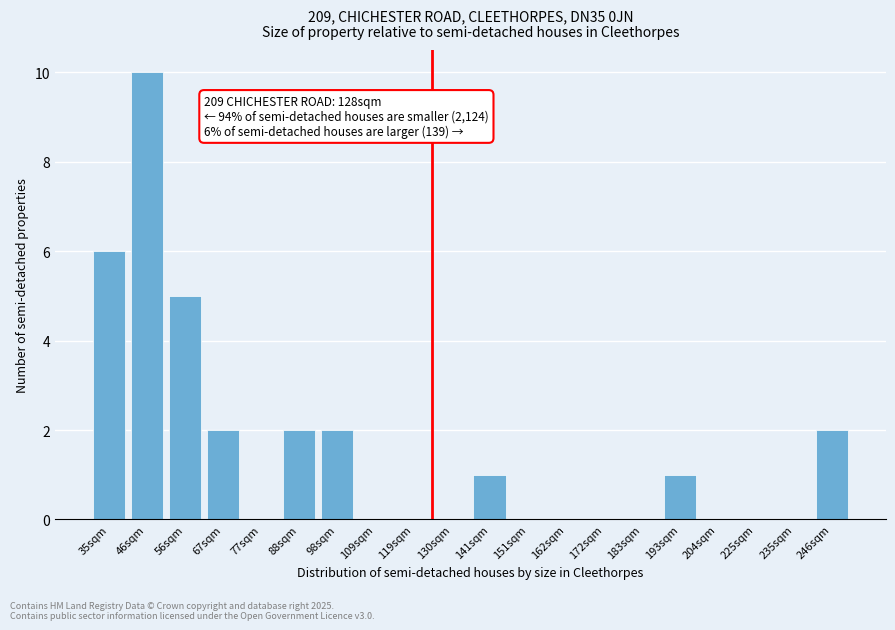

Reading left to right, extract all data points from this chart.

35sqm=6	46sqm=10	56sqm=5	67sqm=2	77sqm=0	88sqm=2	98sqm=2	109sqm=0	119sqm=0	130sqm=0	141sqm=1	151sqm=0	162sqm=0	172sqm=0	183sqm=0	193sqm=1	204sqm=0	225sqm=0	235sqm=0	246sqm=2